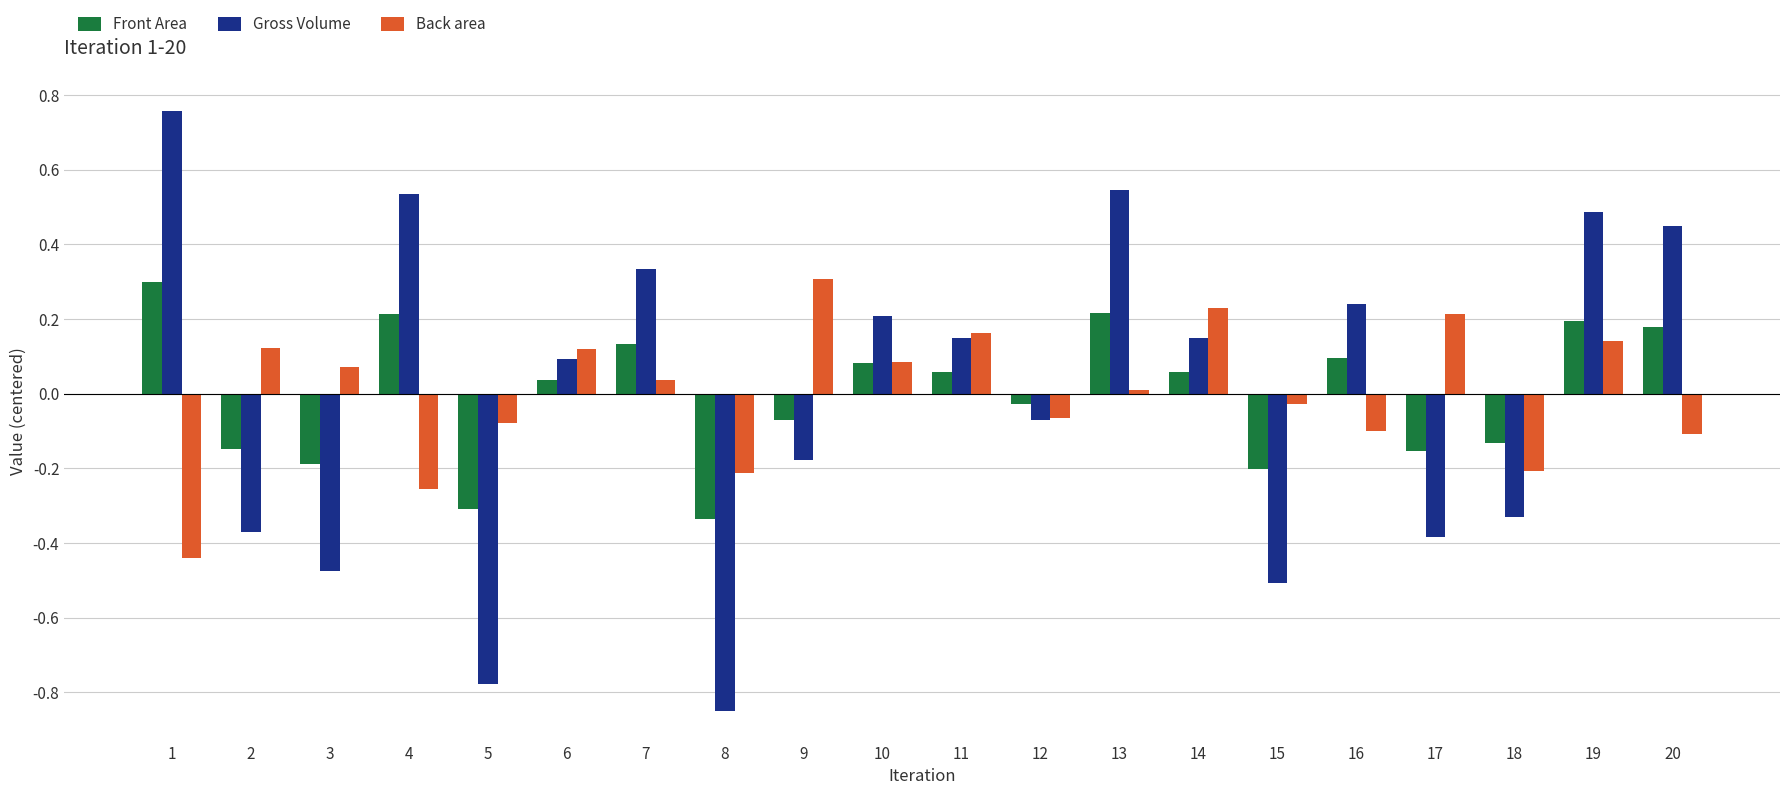

At which label does Back area first exceed 0?

2